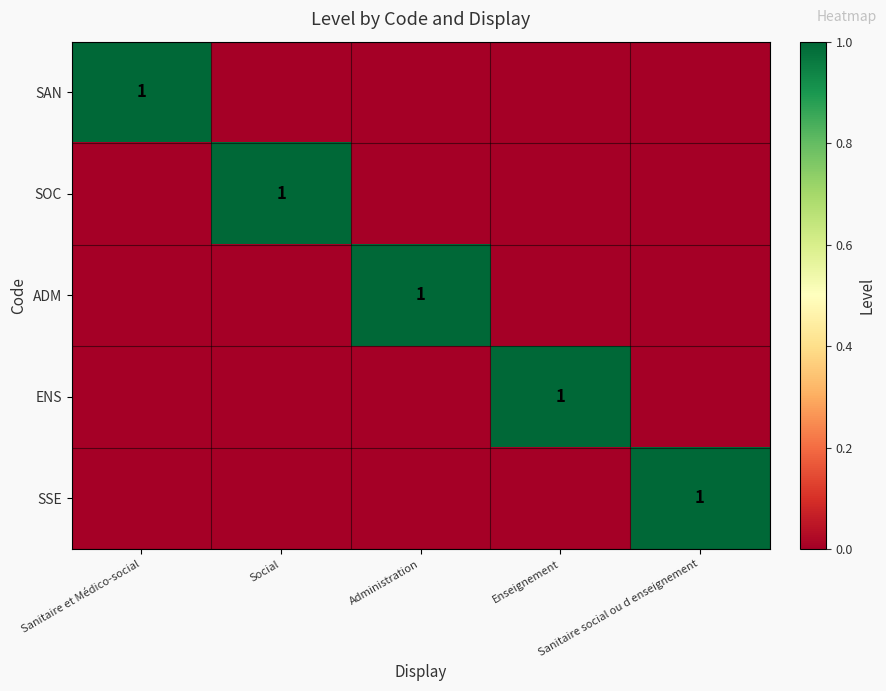

Which has a higher value, Enseignement or Administration?

Enseignement